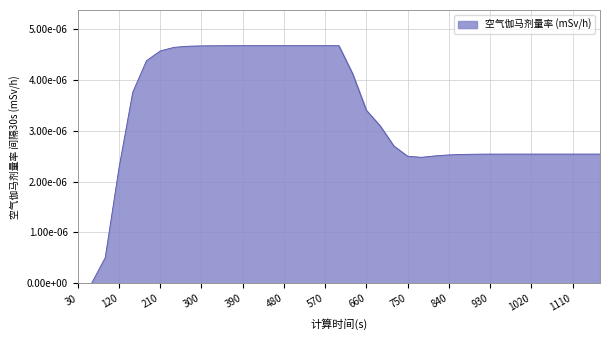

Does the chart display data point markers on the line(s)?

No